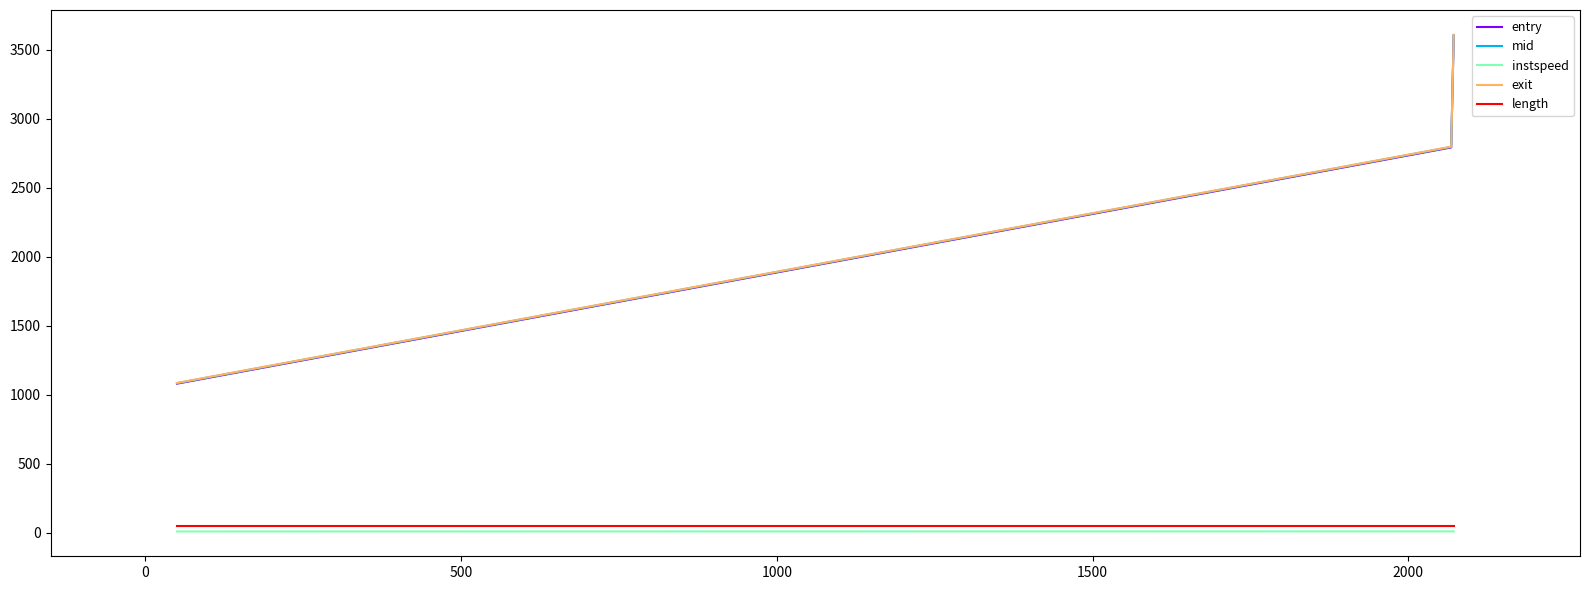

What is the maximum value shown in the chart?

3607.1